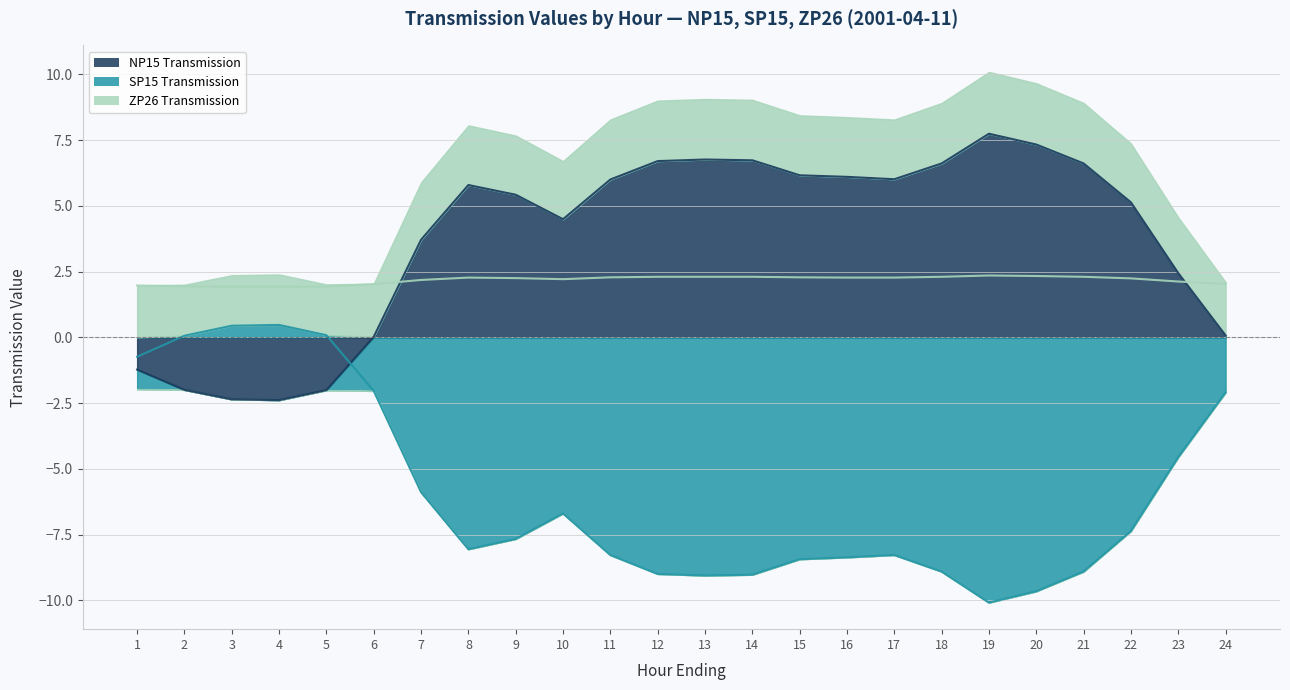

What is the smallest value displayed?

-10.1